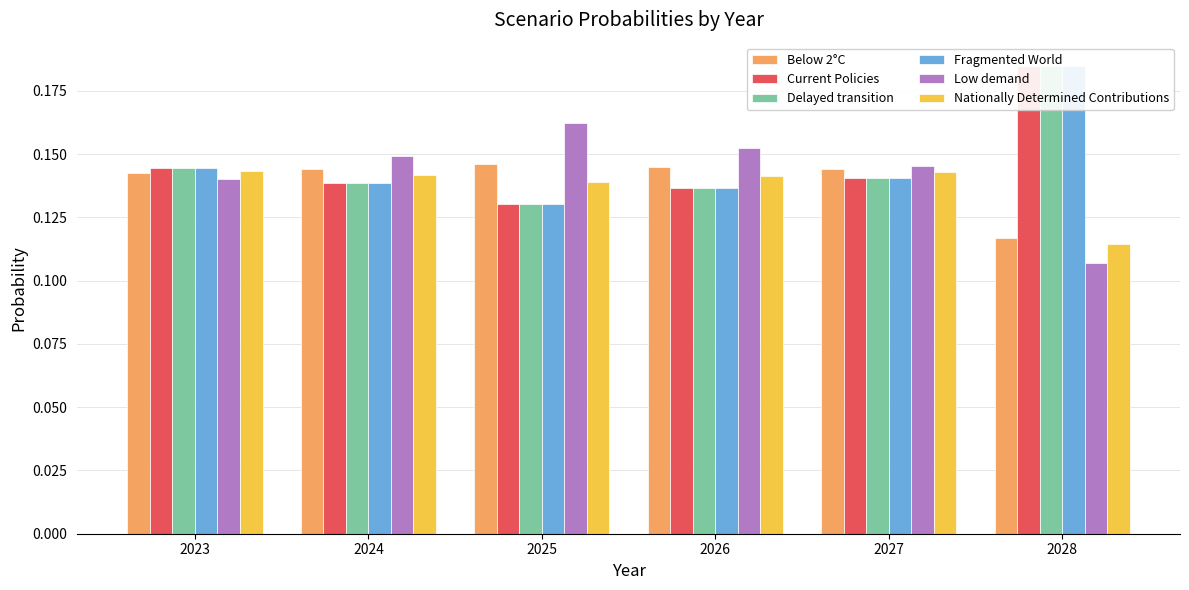

Is it true that Nationally Determined Contributions equals 0.1 at 2026?

False